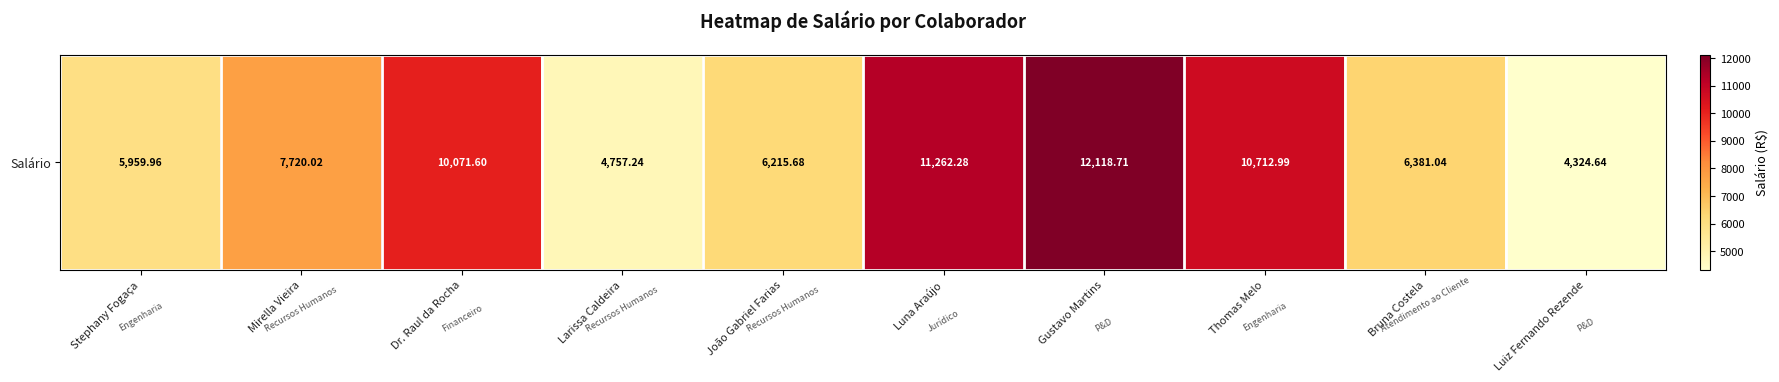

Reading left to right, what are all the values shown in this chart?

5960.0	7720.0	10071.6	4757.2	6215.7	11262.3	12118.7	10713.0	6381.0	4324.6